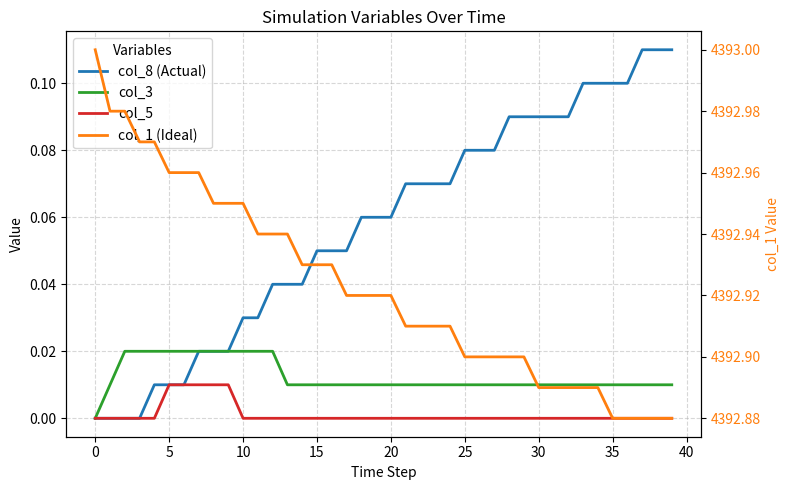

The col_8 (Actual) series shows 0.0 at 40. True or false?

False